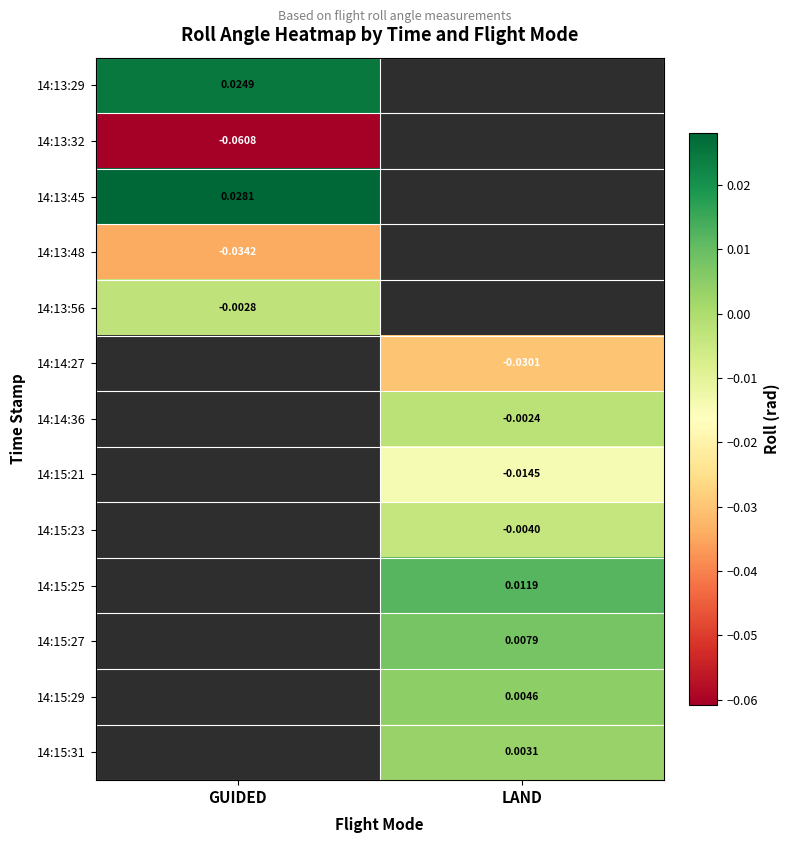

Is the value of 14:14:27 at LAND greater than the value of 14:15:23 at LAND?

No